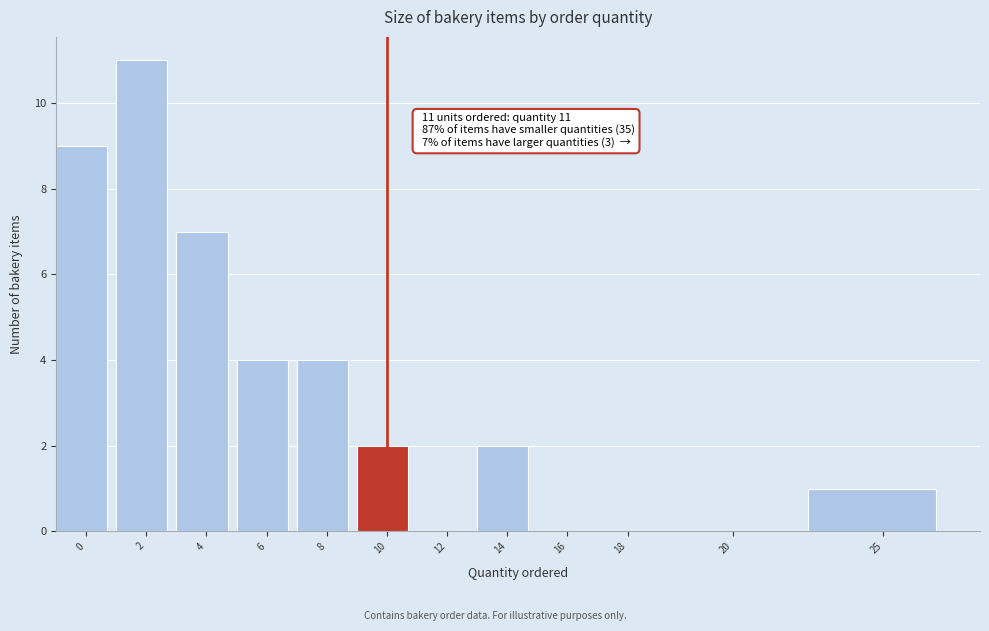

Reading left to right, list all the values displayed in this chart.

0=9	2=11	4=7	6=4	8=4	10=2	12=0	14=2	16=0	18=0	20=0	25=1